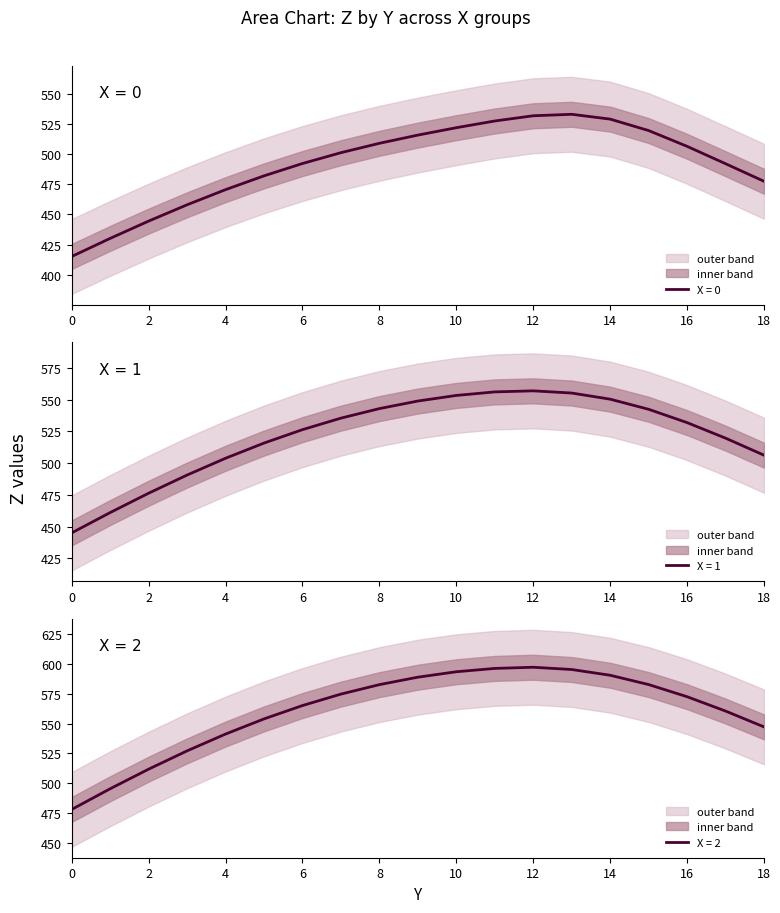

List the series in order of their overall mean, highest first.

X=2_Z, X=1_Z, X=0_Z